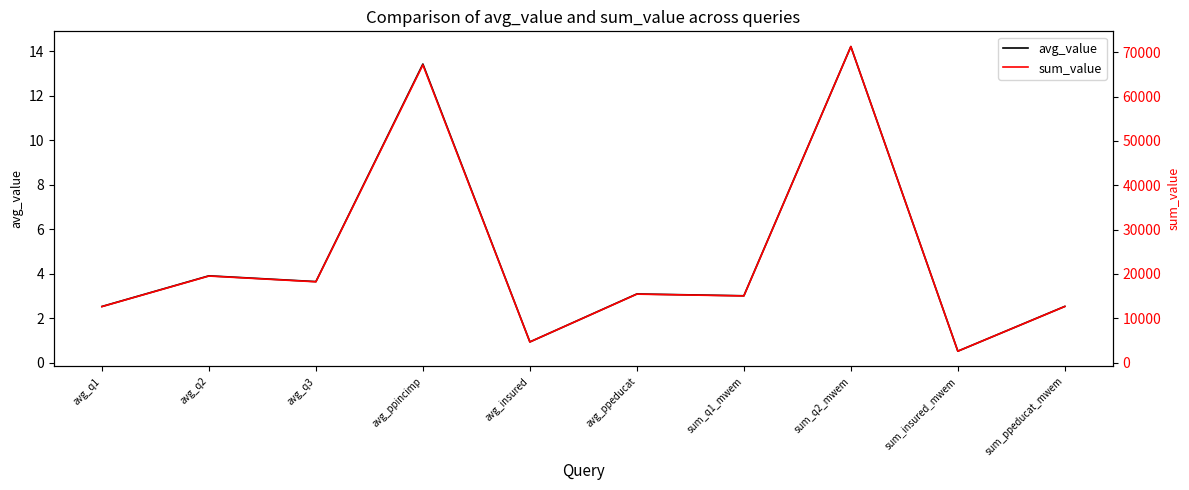

At how many categories does at least one series exceed 9825?

8